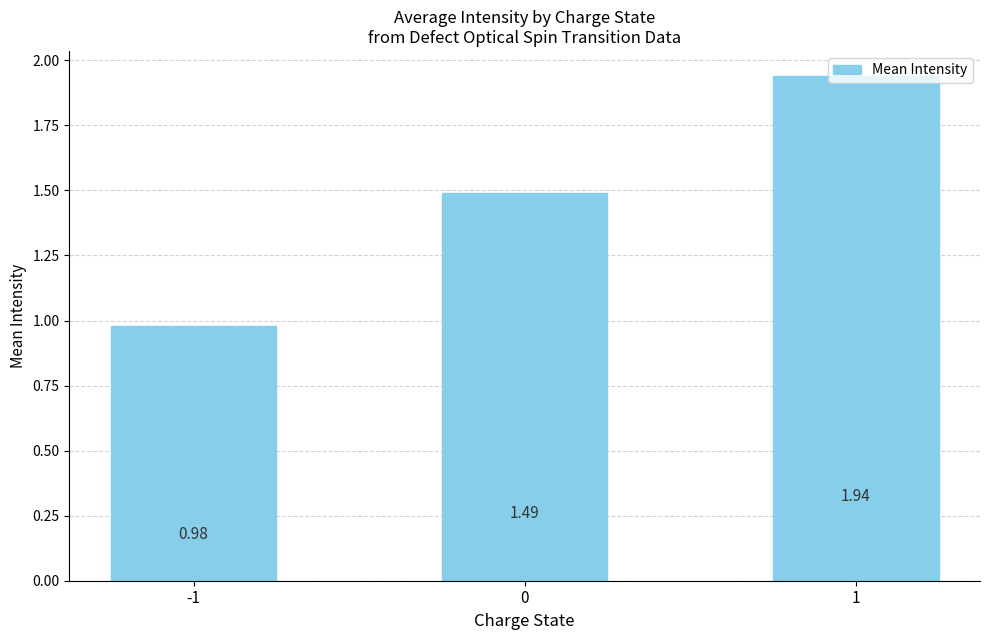

What is the sum of all values?

4.4